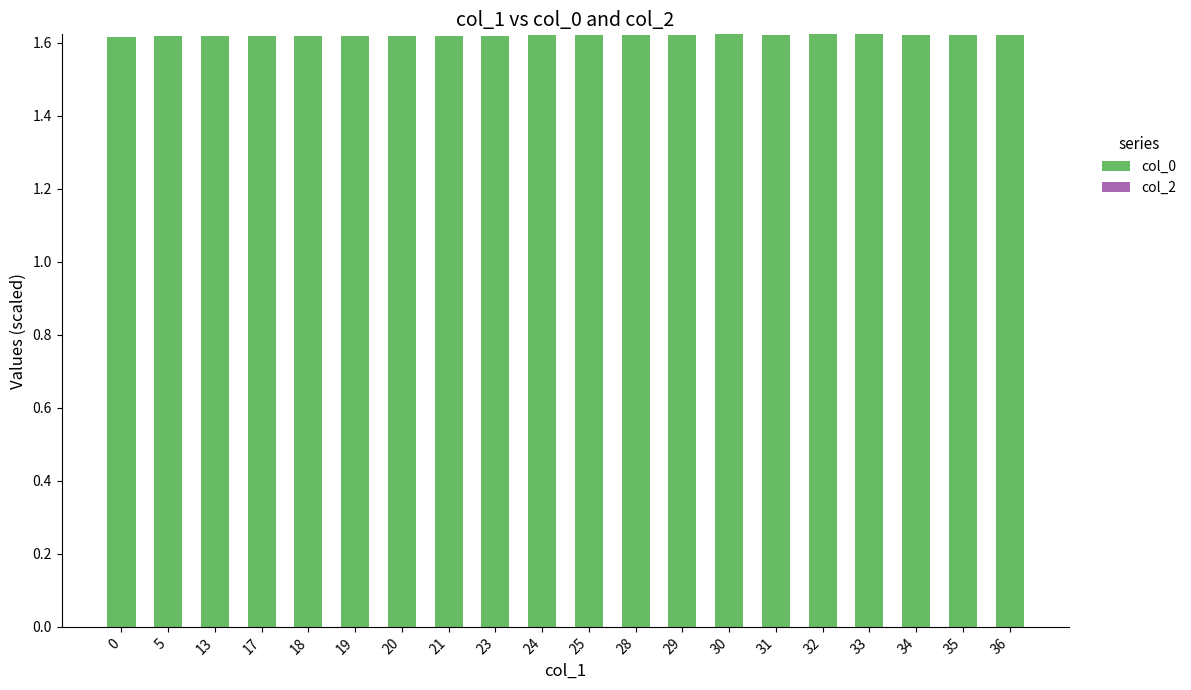

Is it true that the value at 25 is 1.1?

False